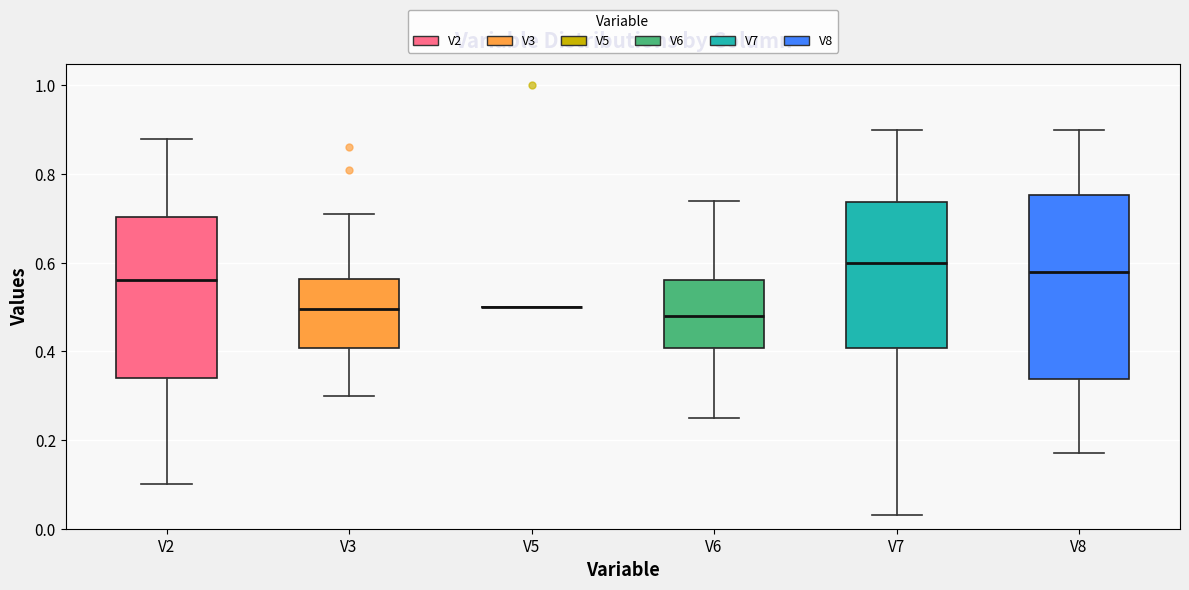

Reading left to right, transcribe this box plot: for each box, give where its median line is, the range the box spans, and where its two whiskers end, as read against the y-axis. The values are not printed on the chart, so give them approximately, as read against the axis.

V2: median 0.56, box 0.34 to 0.70, whiskers 0.10 to 0.88
V3: median 0.50, box 0.40 to 0.56, whiskers 0.30 to 0.72
V5: box collapsed to a line at 0.50, whiskers 0.50 to 0.50
V6: median 0.48, box 0.40 to 0.56, whiskers 0.26 to 0.74
V7: median 0.60, box 0.40 to 0.74, whiskers 0.04 to 0.90
V8: median 0.58, box 0.34 to 0.76, whiskers 0.18 to 0.90